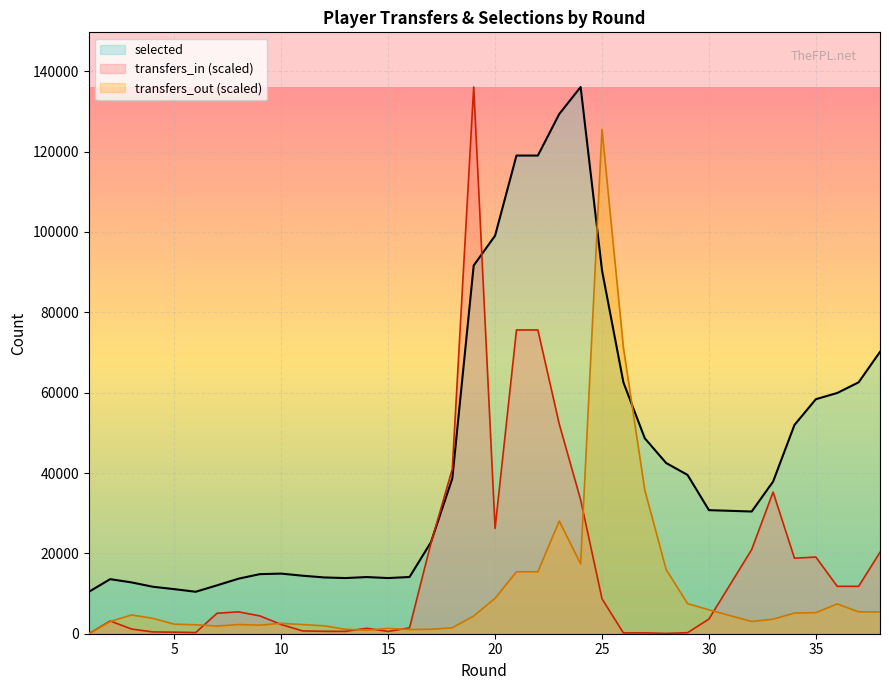

What is the difference between the transfers_out values at 23 and 12?

26068.3